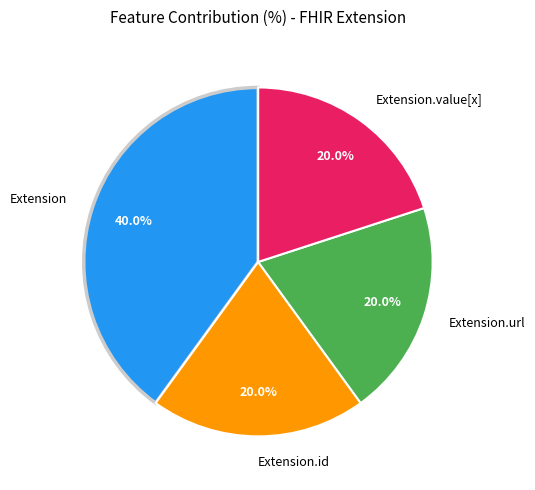

True or false: Extension.url accounts for 1% of the total.

False